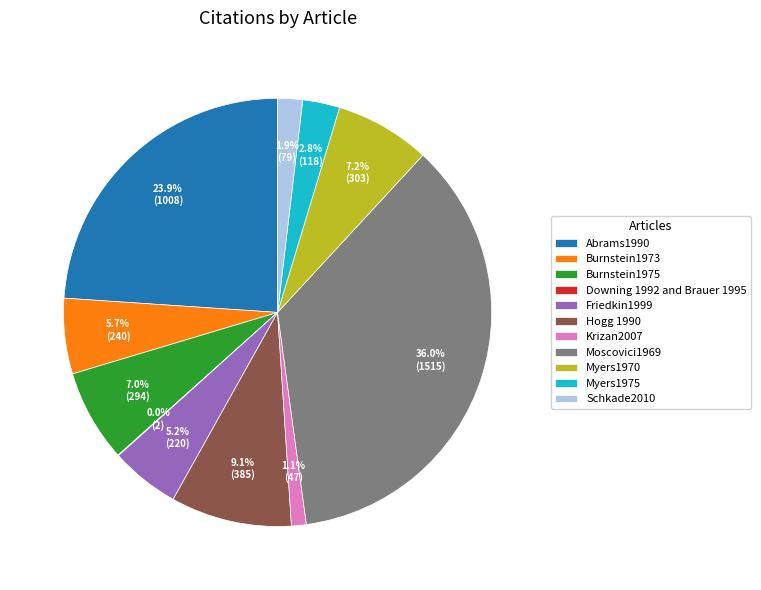

To the nearest percent, what is the difference between the Schkade2010 and Abrams1990 slice percentages?

22%